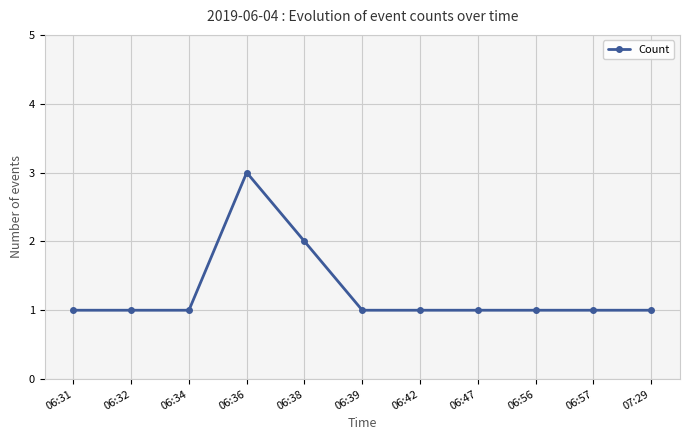

What is the greatest value displayed?

3